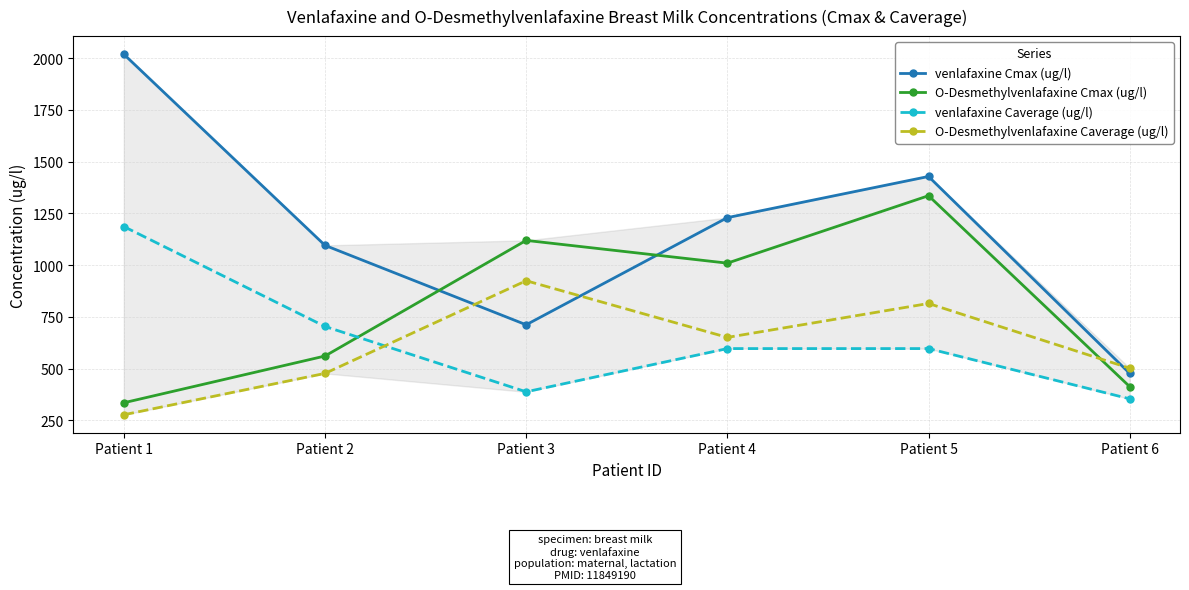

True or false: venlafaxine Cmax (ug/l) and venlafaxine Caverage (ug/l) cross at least once.

False